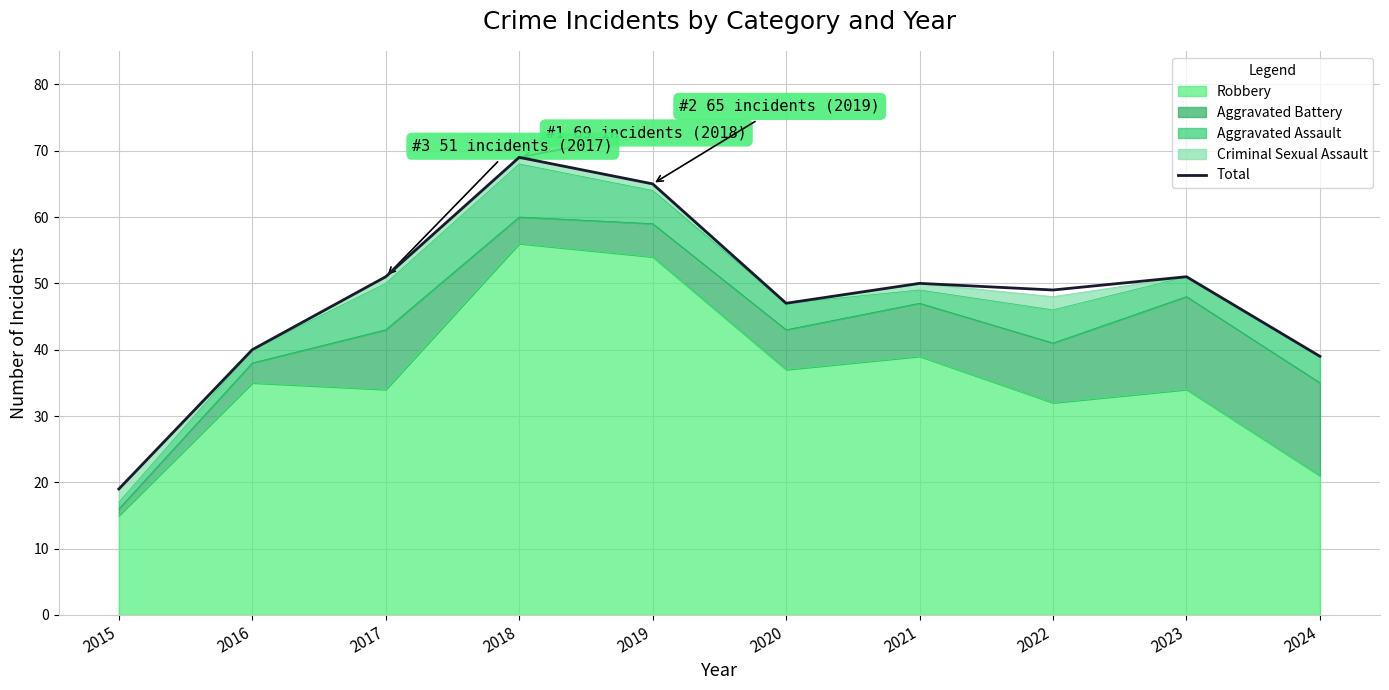

Reading left to right, what are all the values shown in this chart?

19	40	51	69	65	47	50	49	51	39